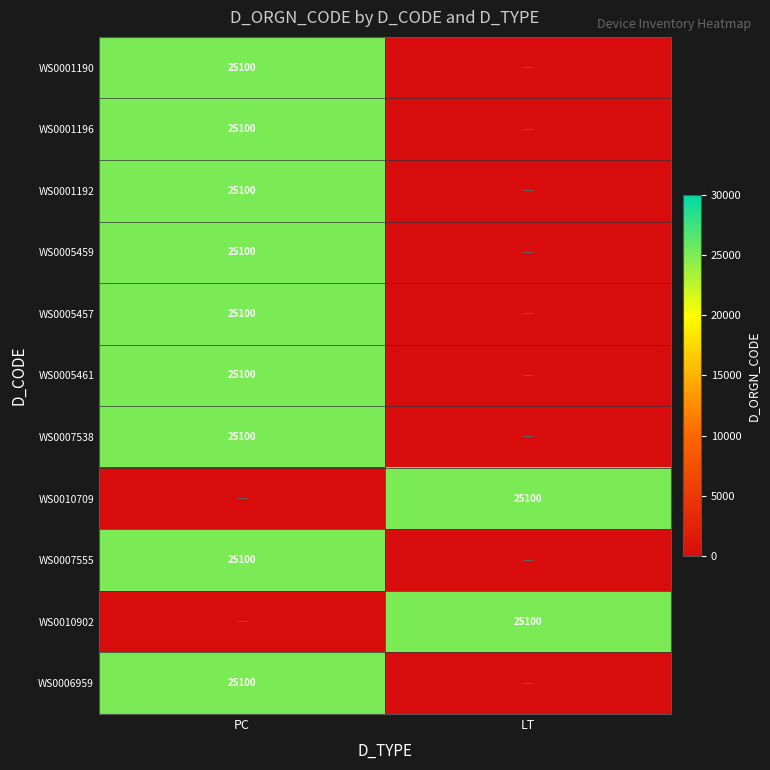

List the series in order of their peak value, highest first.

WS0001190, WS0001196, WS0001192, WS0005459, WS0005457, WS0005461, WS0007538, WS0010709, WS0007555, WS0010902, WS0006959